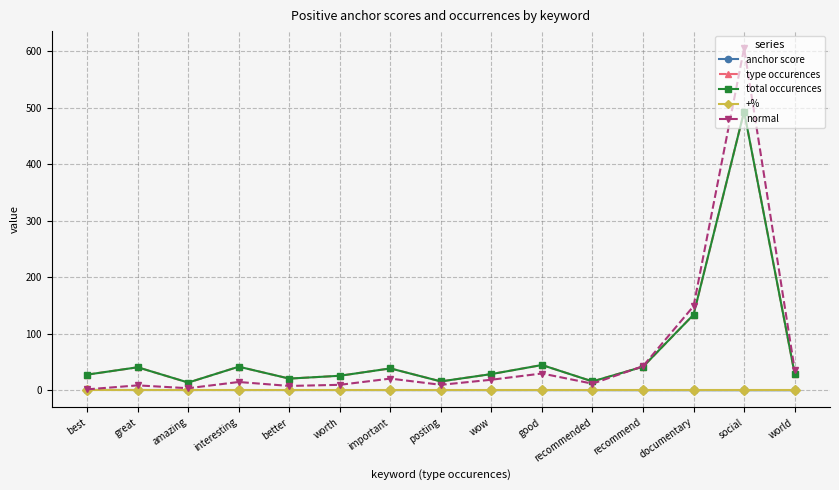

What position from the right is best?

15